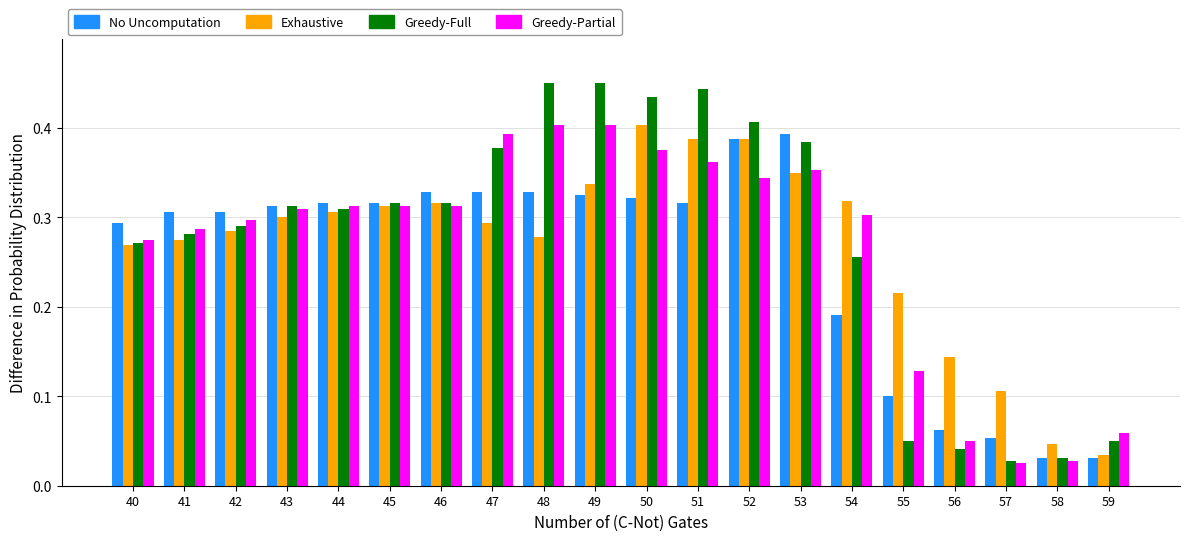

Is the value of Greedy-Partial at 49 greater than the value of No Uncomputation at 50?

Yes